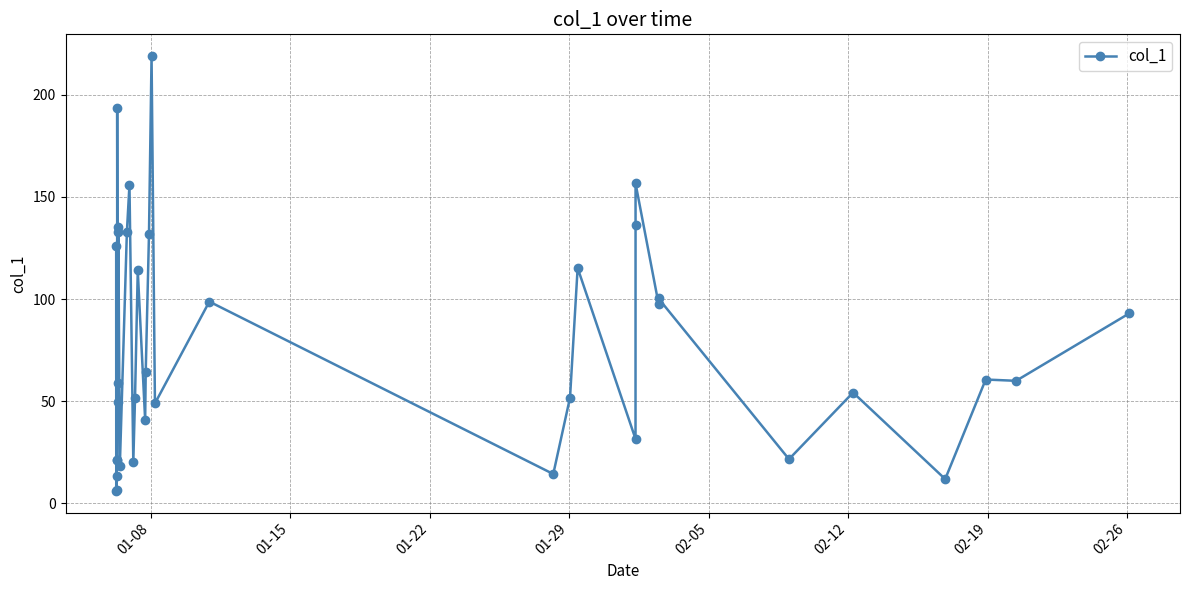

What is the sum of all values?

2864.3